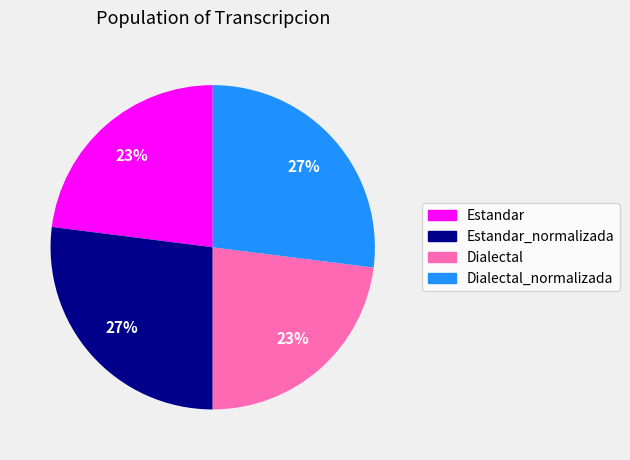

Count the number of slices in the pie.

4